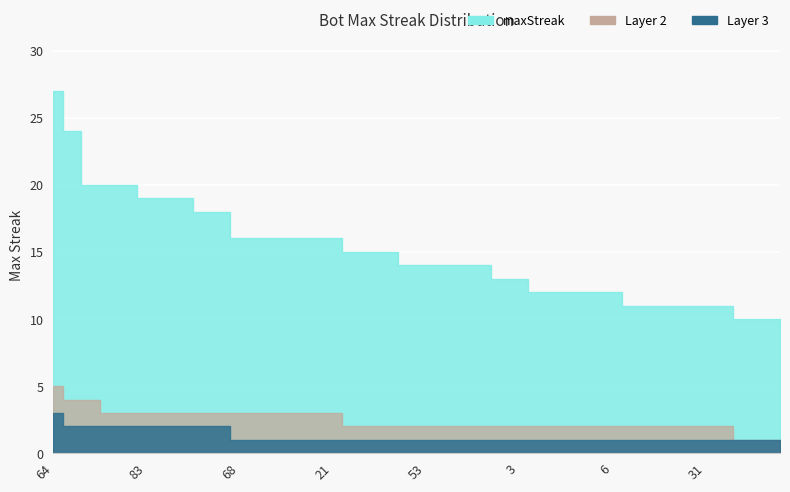

What is the sum of the maxStreak values at 9 and 44?

28